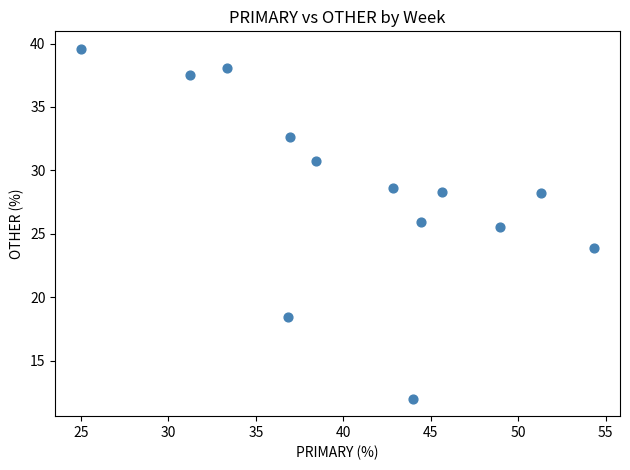

What Y value in the scatter plot is closest to 25?

25.5